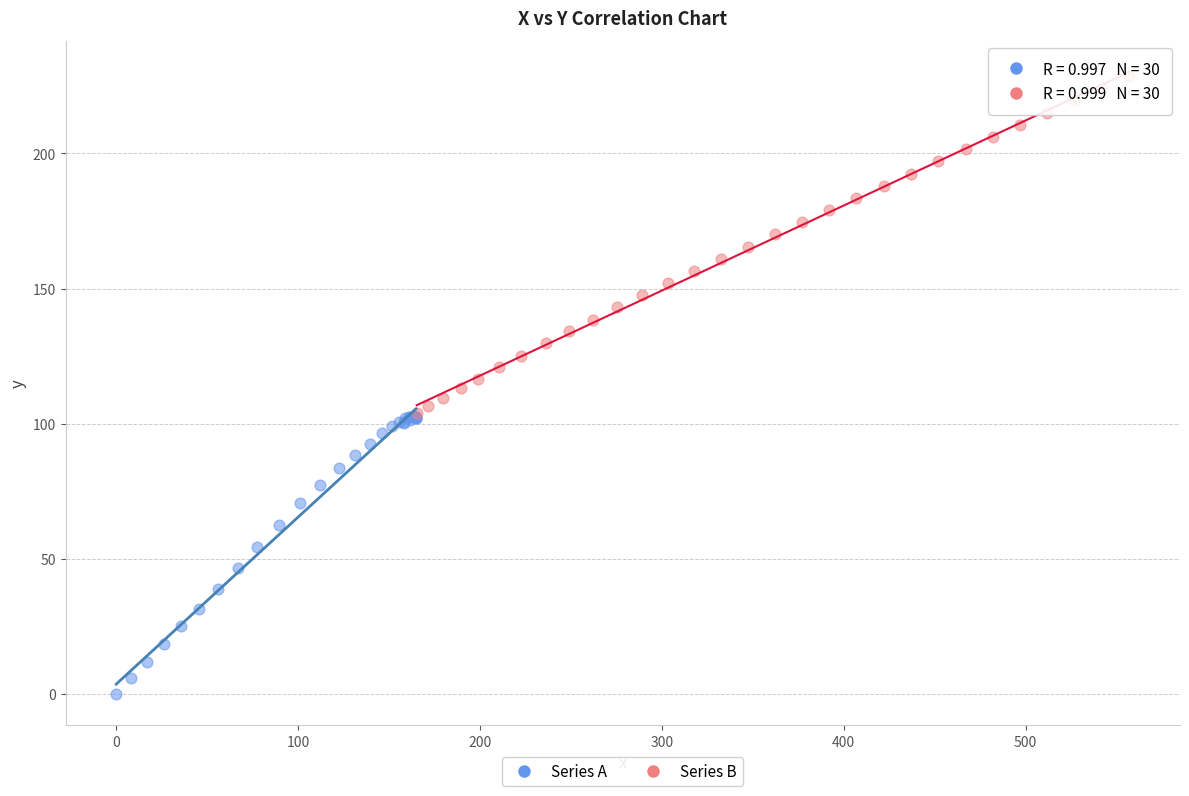

Which series contains the lowest Y value?

Series A